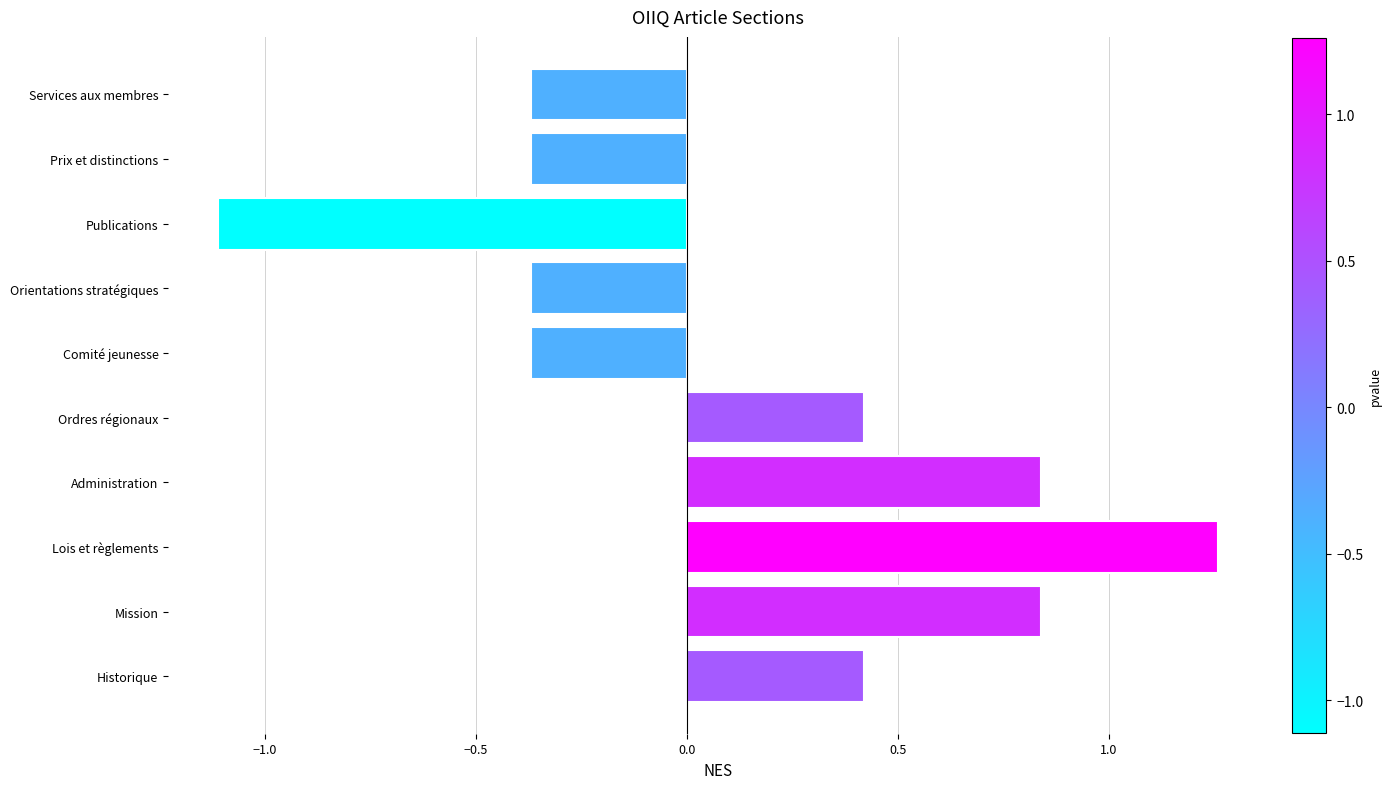

What is the difference between the second highest and second lowest values?

1.2